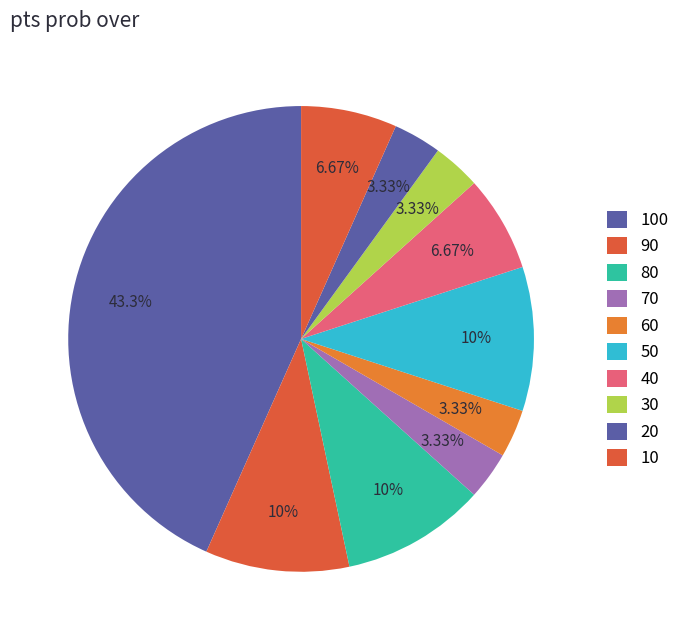

How many slices are in this pie chart?

10